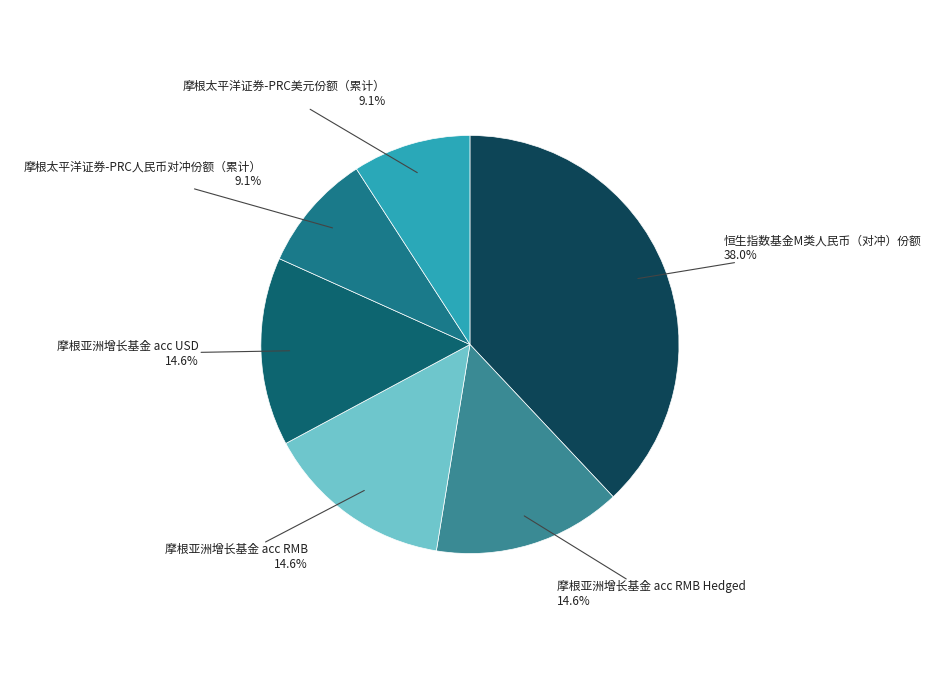

How many segments does this pie chart have?

6